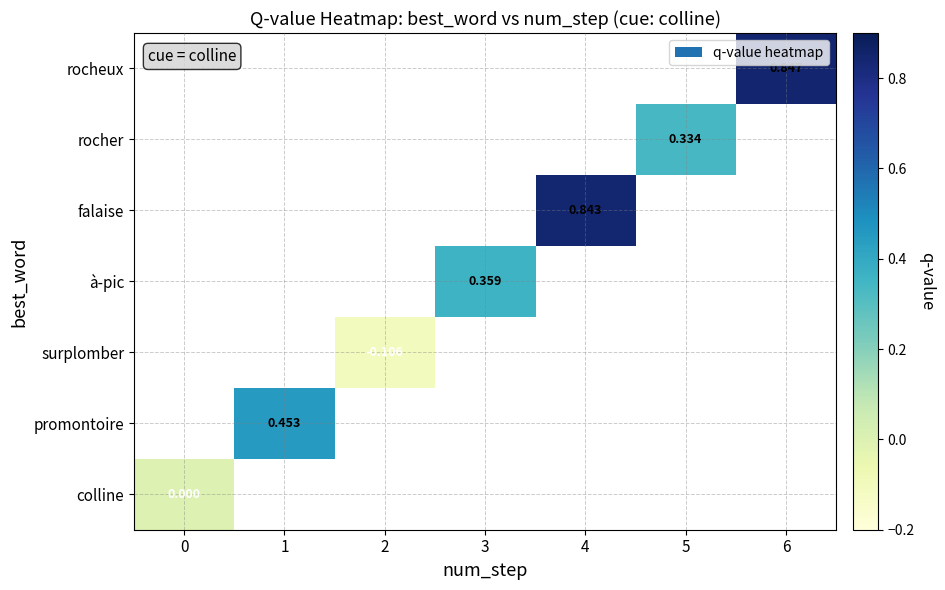

At how many categories does at least one series exceed 0?

5